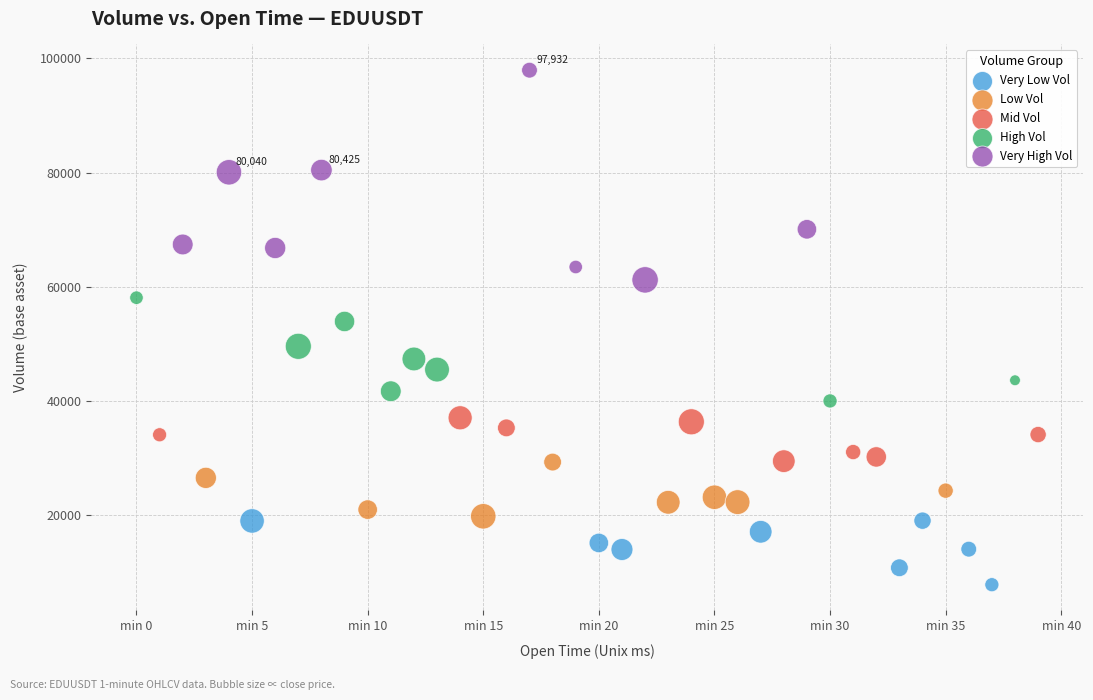

Which series contains the highest Y value?

Very High Vol